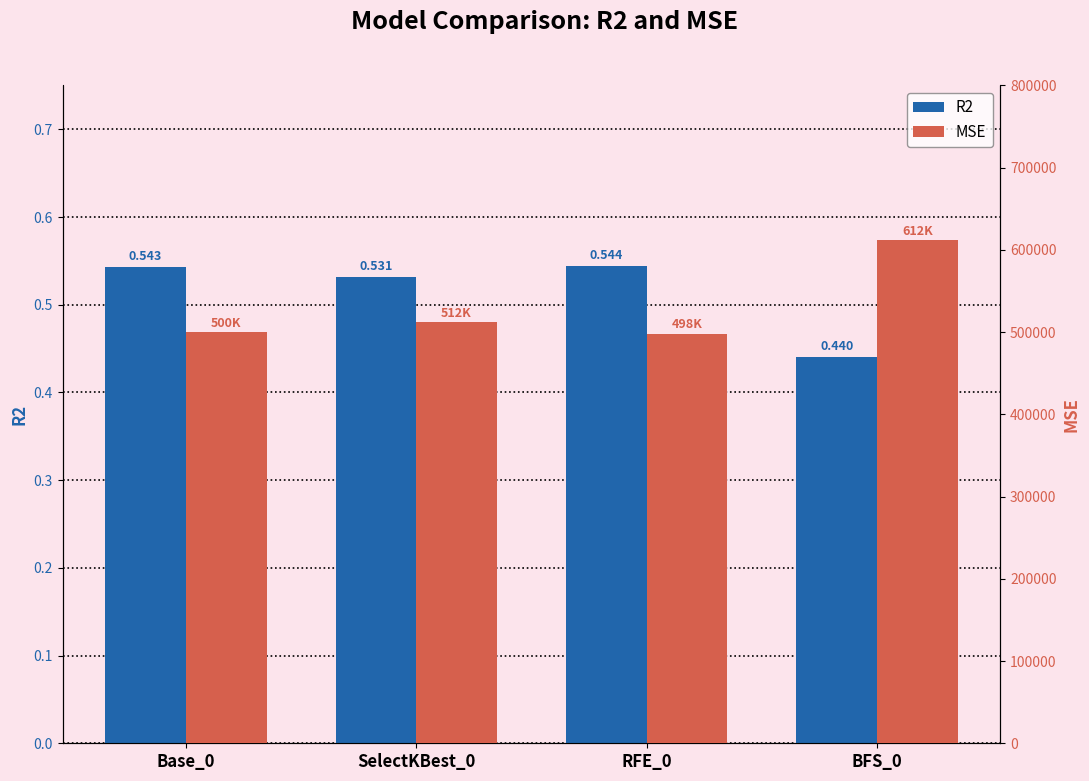

At which label does R2 reach its peak?

RFE_0